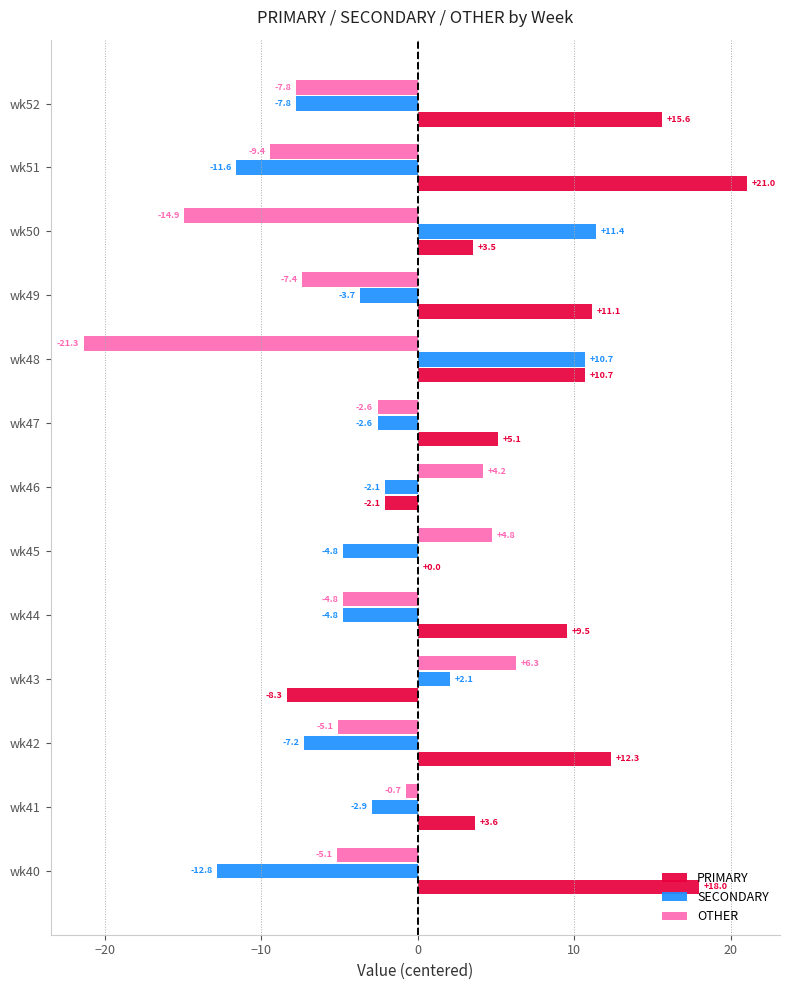

What is the approximate value of SECONDARY at wk50?

11.4